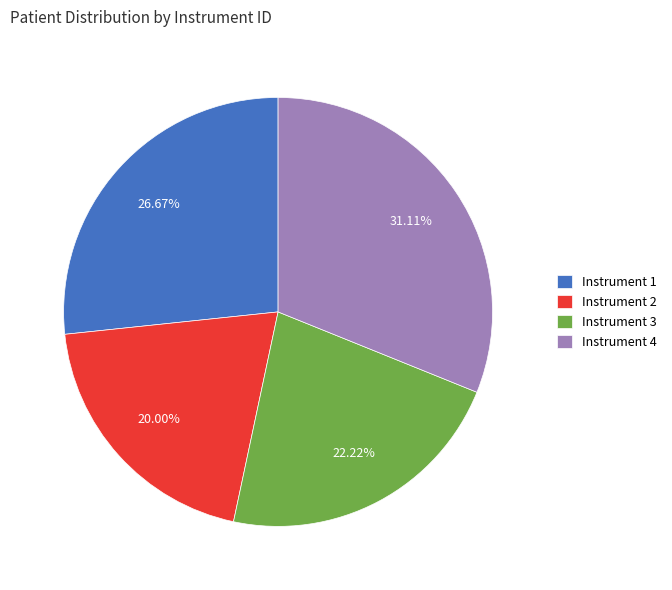

Between Instrument 1 and Instrument 2, which is larger?

Instrument 1